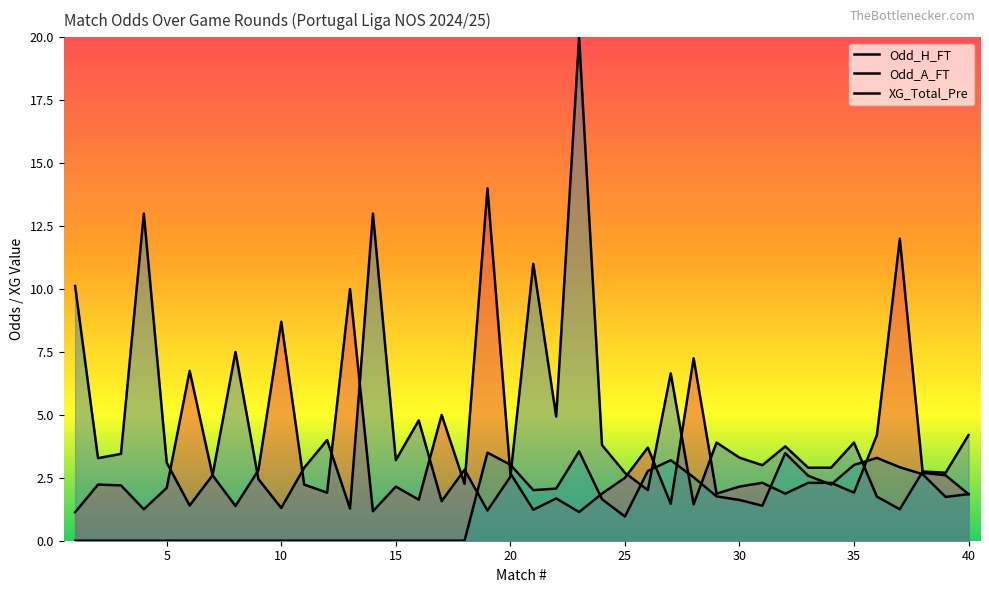

How many data points in Odd_A_FT are less than 3?

19